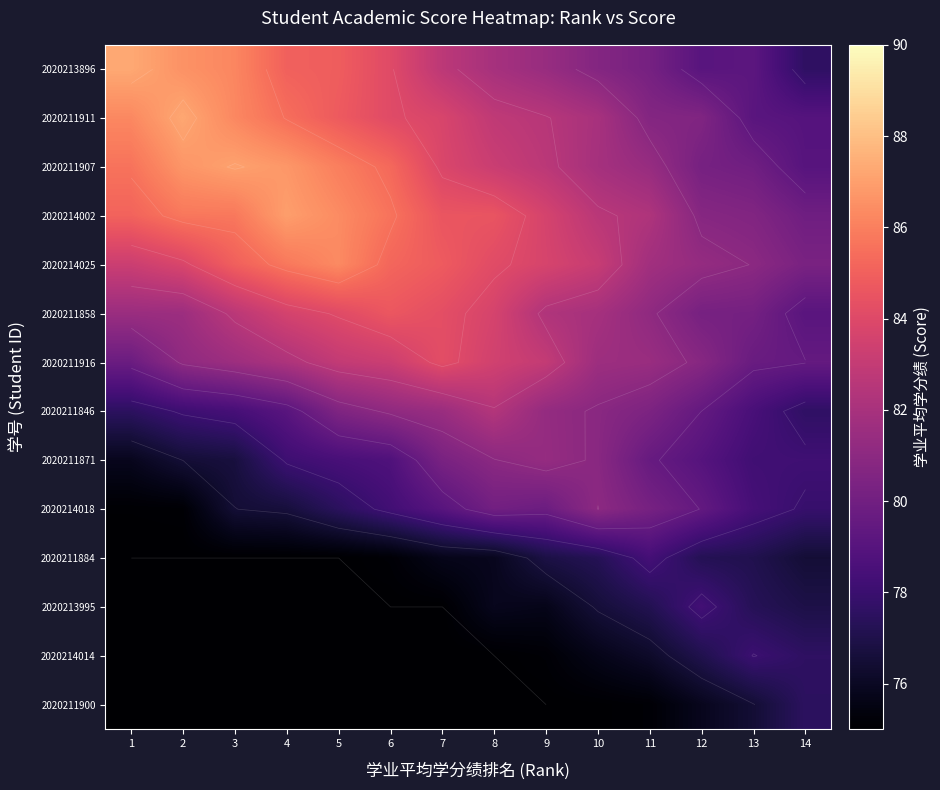

What is the smallest value displayed?

75.0